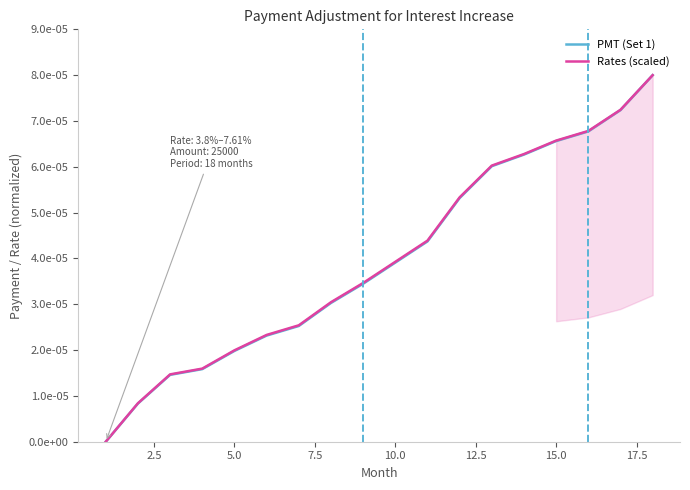

How many lines are shown in the chart?

2